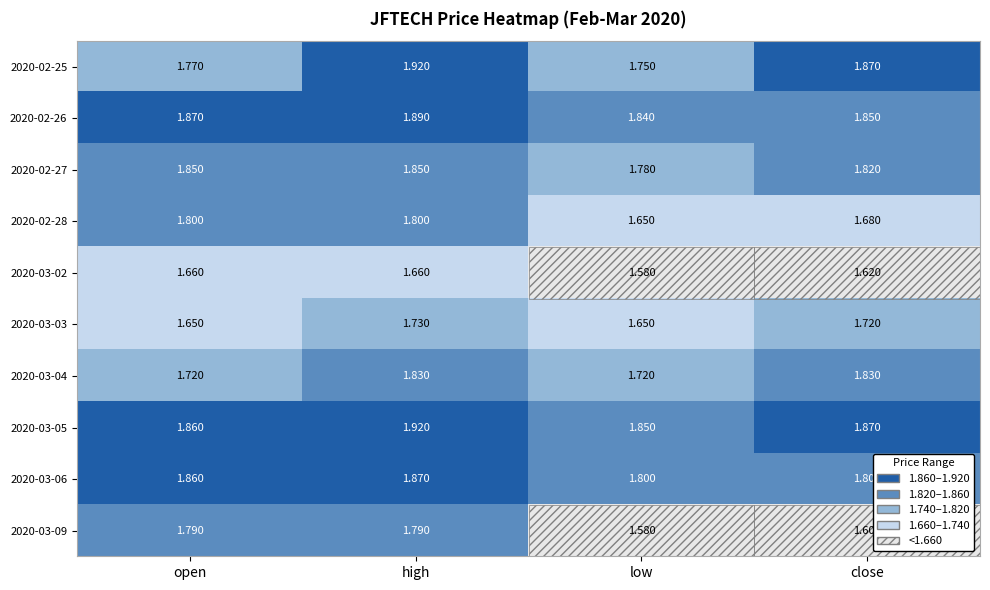

What is the spread (max minus min) of values at high?

0.3